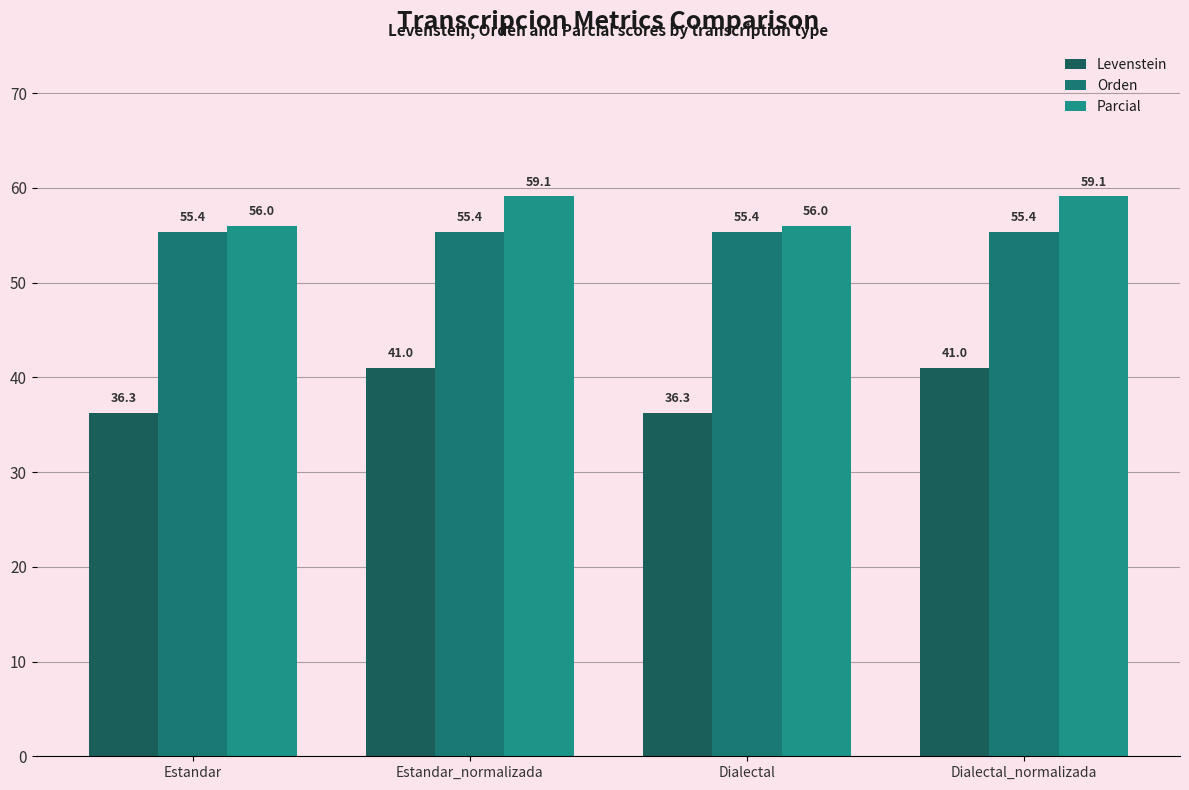

How many distinct data groups are displayed?

3